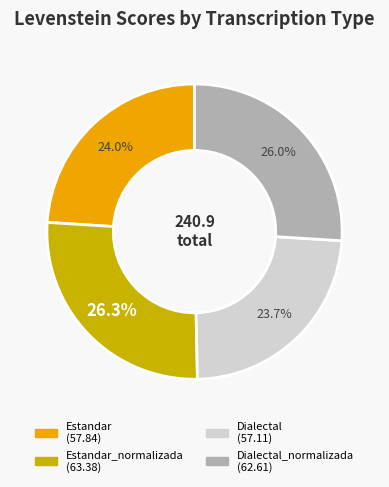

Is there a majority slice in this chart?

No